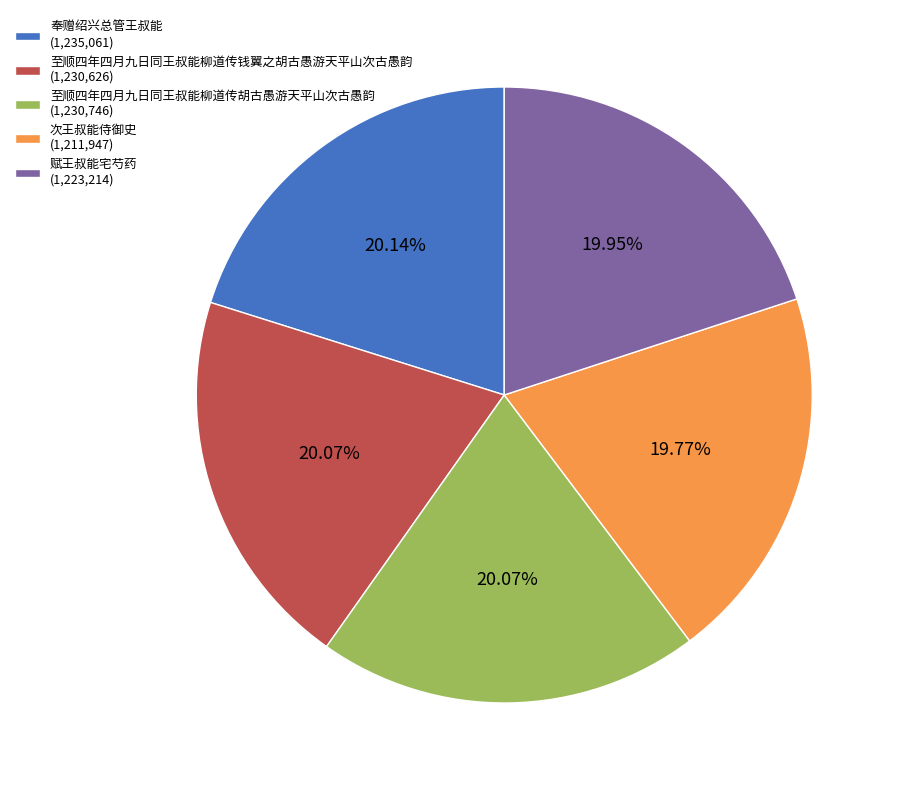

To the nearest percent, what percentage of the pie is 次王叔能侍御史?

20%